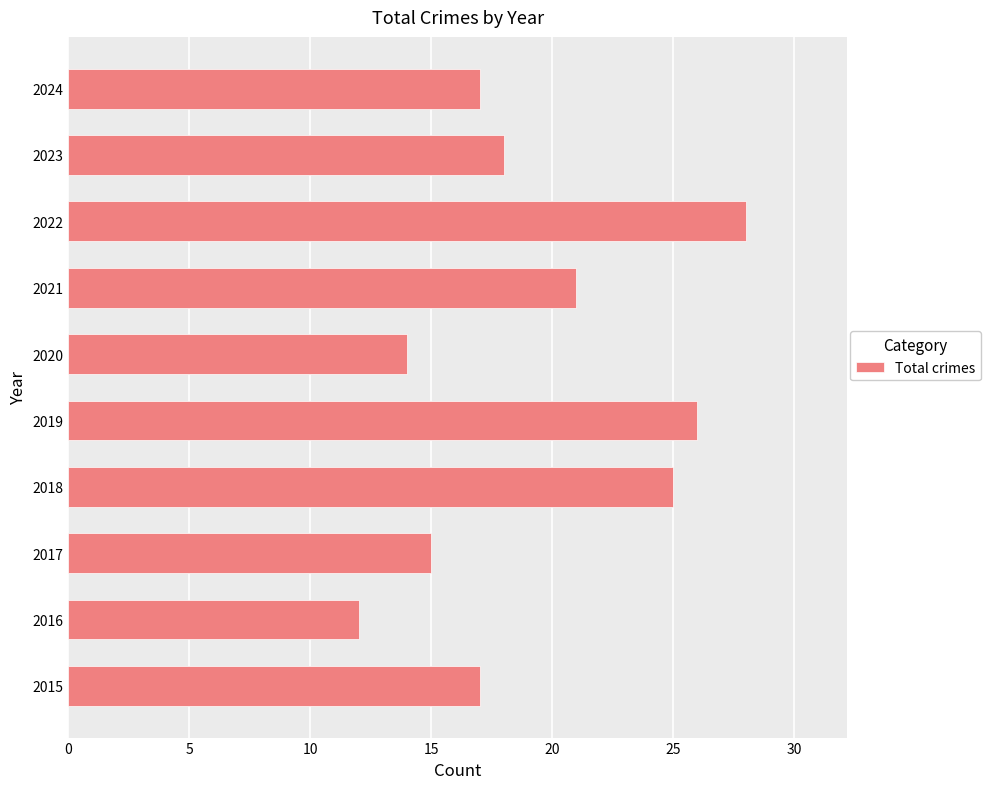

Between 2020 and 2023, which is larger?

2023